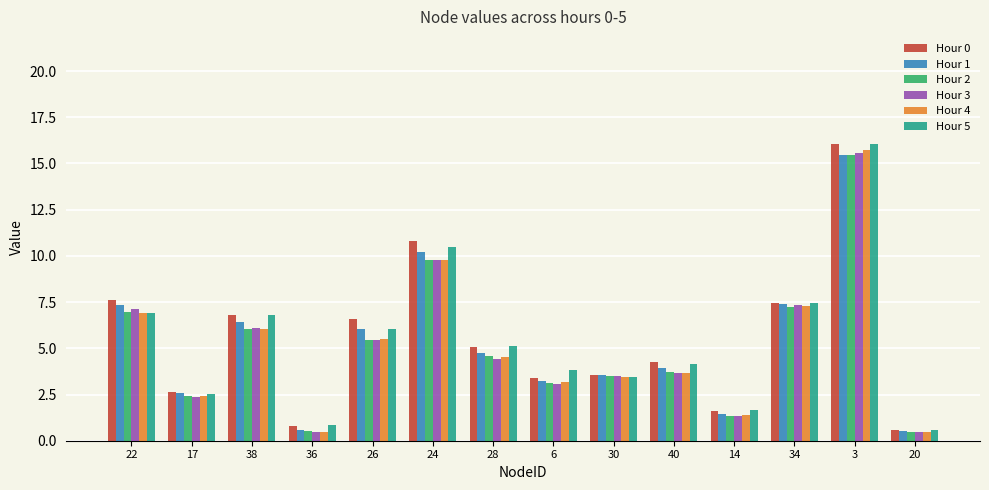

Which category has the highest value in the Hour 3 series?

3